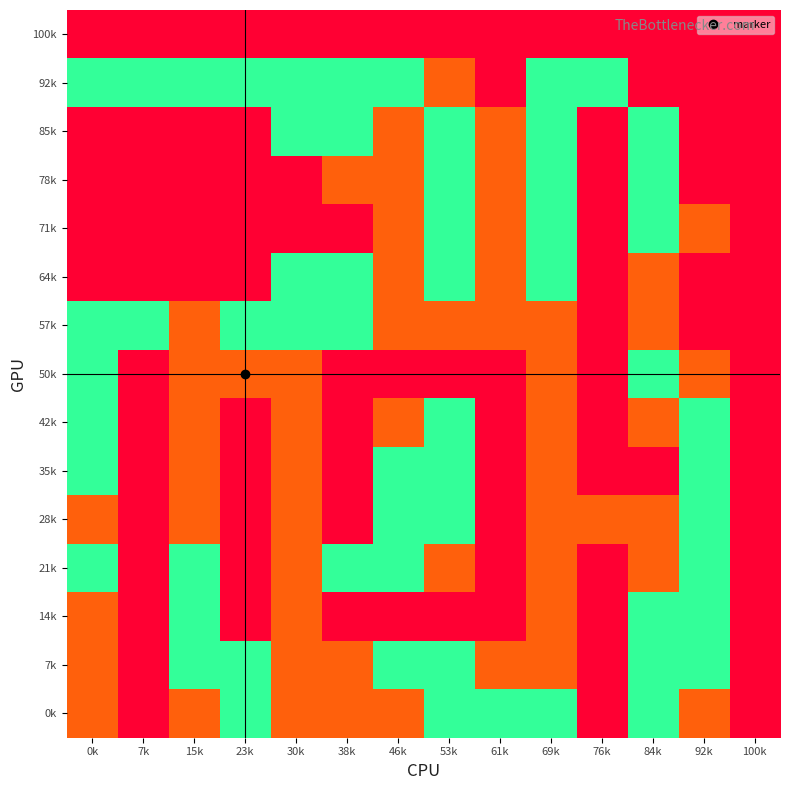

At which category does the chart reach its minimum across all series?

0k